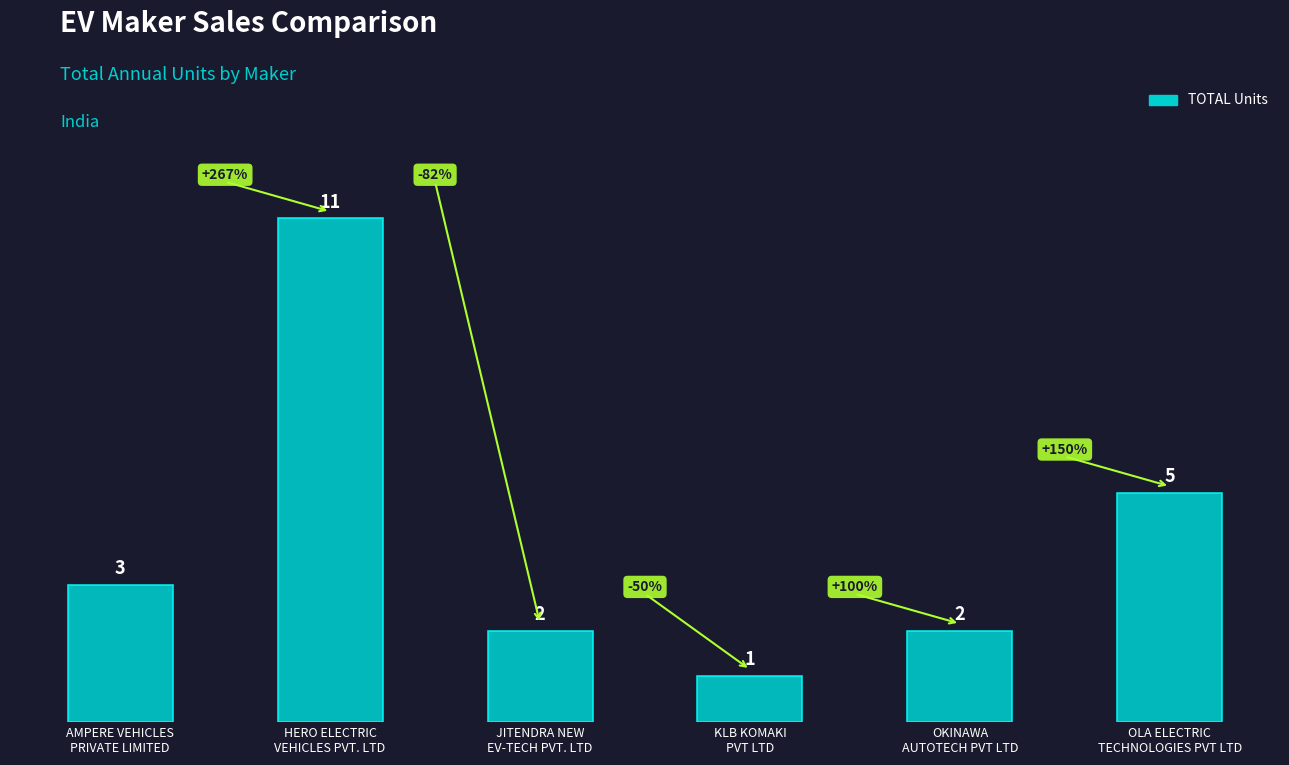

Approximately how many times larger is the value at OKINAWA
AUTOTECH PVT LTD compared to HERO ELECTRIC
VEHICLES PVT. LTD?

0.2